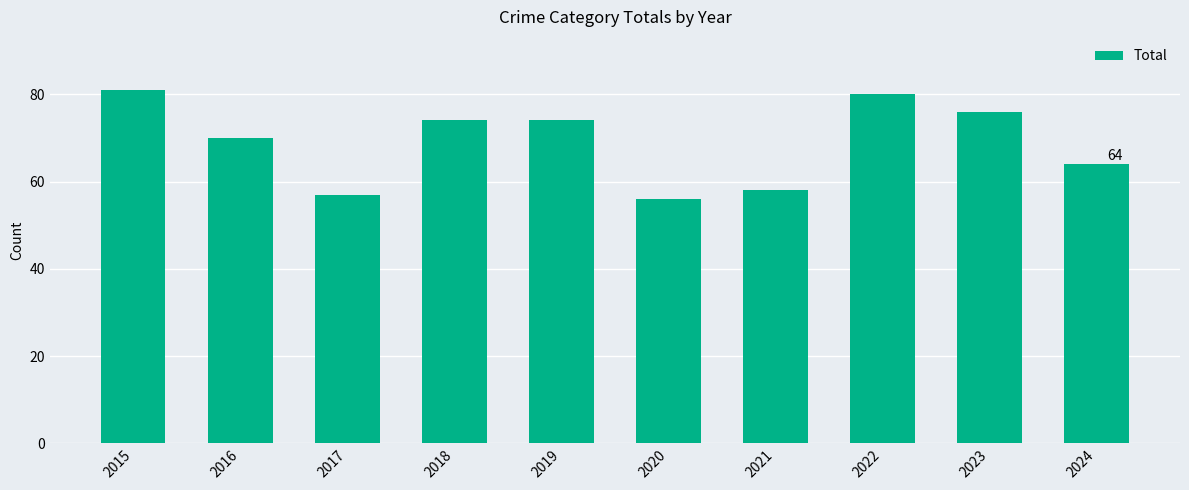

What is the smallest value displayed?

56